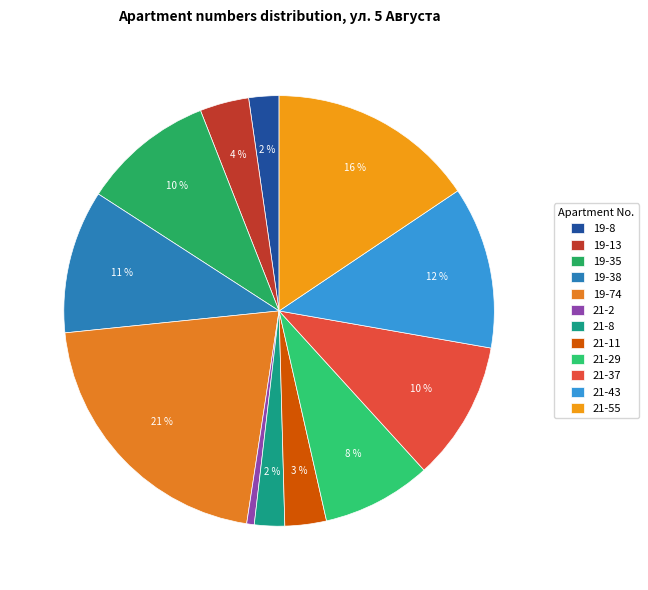

To the nearest percent, what is the combined percentage of 21-55 and 19-74?

37%